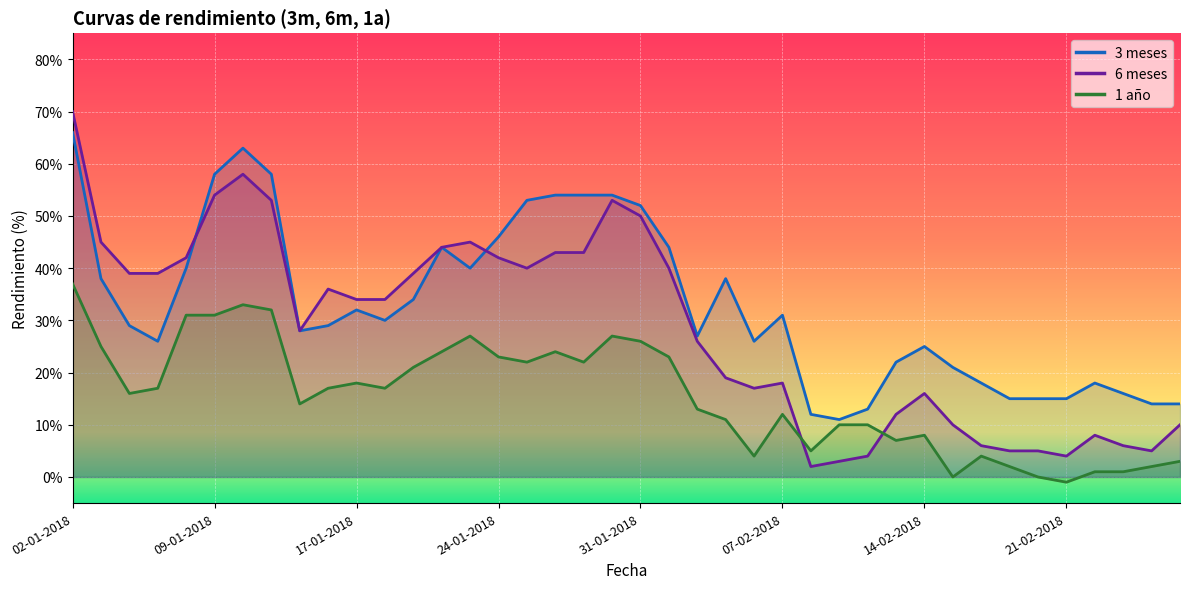

What is the label of the 21st point from the left?

31-01-2018